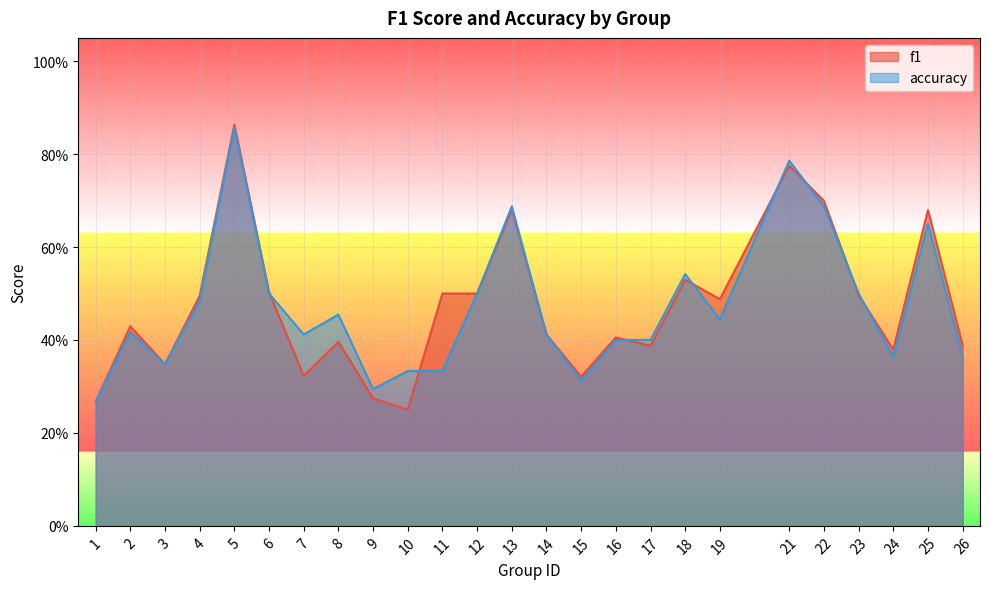

Between 23 and 1, which is larger?

23